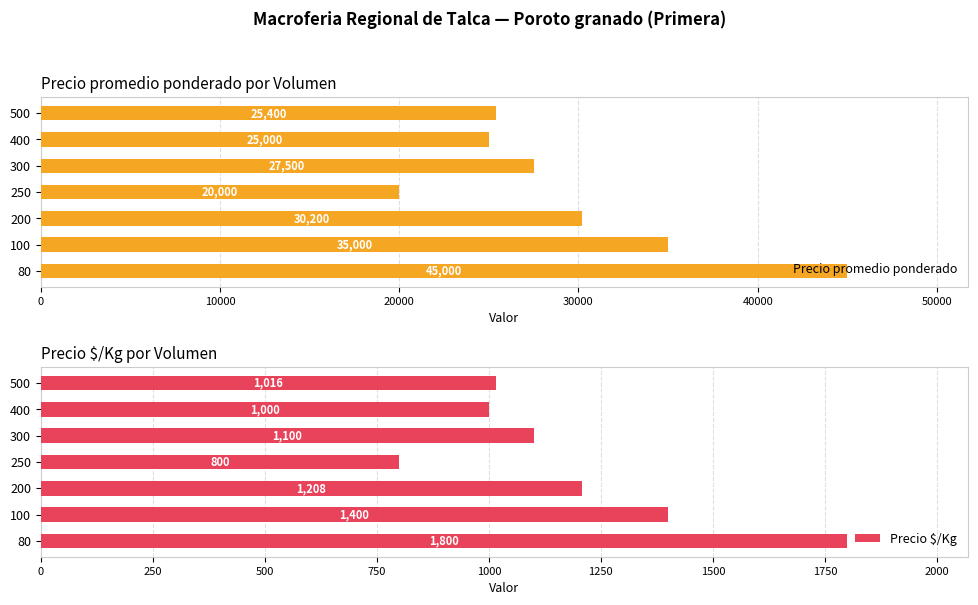

At which label is Precio promedio ponderado closest to 32500?

200